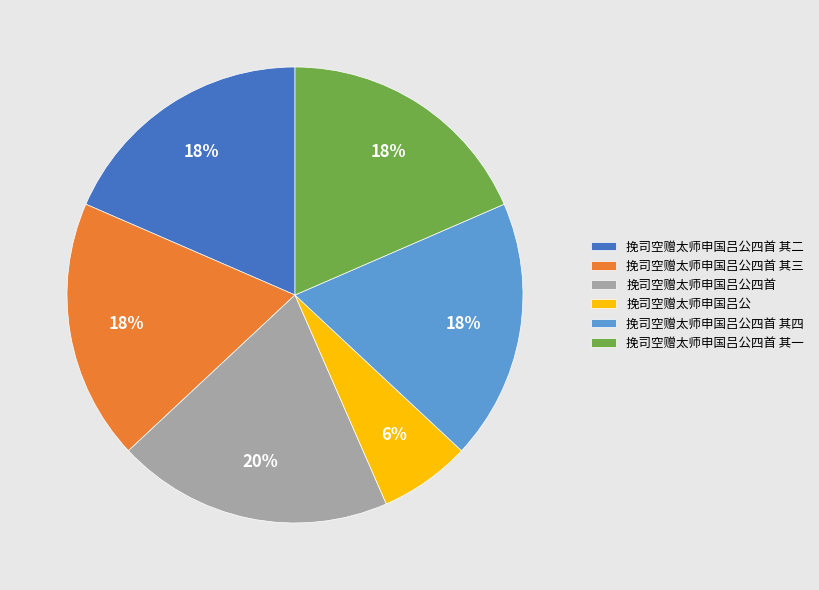

To the nearest percent, what is the difference between the 挽司空赠太师申国吕公四首 其一 and 挽司空赠太师申国吕公 slice percentages?

12%